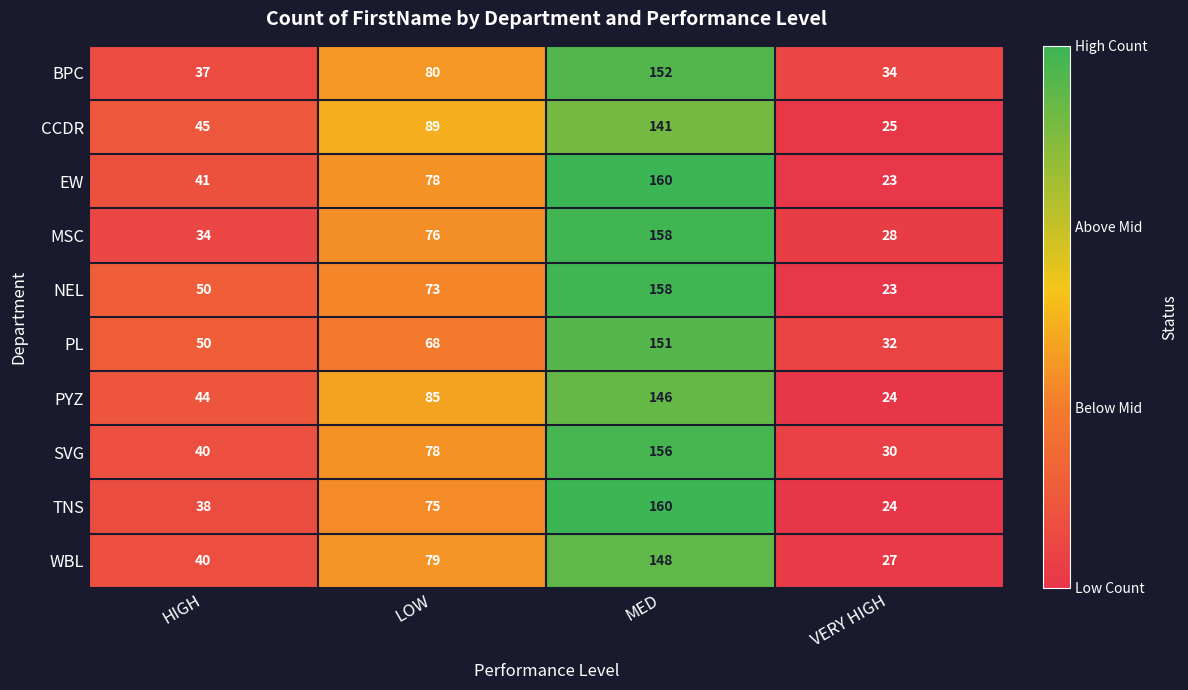

Is it true that CCDR equals 25 at VERY HIGH?

True